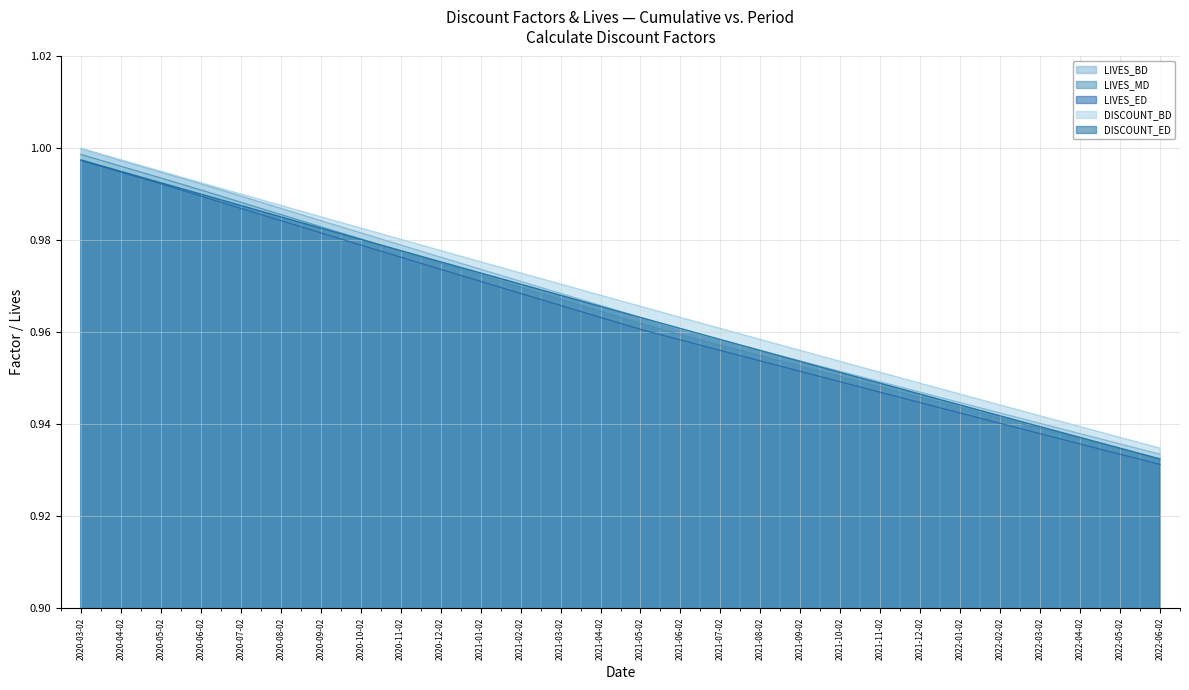

Reading left to right, list all the values displayed in this chart.

LIVES_BD: 2020-03-02=1.0	2020-04-02=1.0	2020-05-02=1.0	2020-06-02=1.0	2020-07-02=1.0	2020-08-02=1.0	2020-09-02=1.0	2020-10-02=1.0	2020-11-02=1.0	2020-12-02=1.0	2021-01-02=1.0	2021-02-02=1.0	2021-03-02=1.0	2021-04-02=1.0	2021-05-02=1.0	2021-06-02=1.0	2021-07-02=1.0	2021-08-02=1.0	2021-09-02=1.0	2021-10-02=1.0	2021-11-02=0.9	2021-12-02=0.9	2022-01-02=0.9	2022-02-02=0.9	2022-03-02=0.9	2022-04-02=0.9	2022-05-02=0.9	2022-06-02=0.9
LIVES_MD: 2020-03-02=1.0	2020-04-02=1.0	2020-05-02=1.0	2020-06-02=1.0	2020-07-02=1.0	2020-08-02=1.0	2020-09-02=1.0	2020-10-02=1.0	2020-11-02=1.0	2020-12-02=1.0	2021-01-02=1.0	2021-02-02=1.0	2021-03-02=1.0	2021-04-02=1.0	2021-05-02=1.0	2021-06-02=1.0	2021-07-02=1.0	2021-08-02=1.0	2021-09-02=1.0	2021-10-02=1.0	2021-11-02=0.9	2021-12-02=0.9	2022-01-02=0.9	2022-02-02=0.9	2022-03-02=0.9	2022-04-02=0.9	2022-05-02=0.9	2022-06-02=0.9
LIVES_ED: 2020-03-02=1.0	2020-04-02=1.0	2020-05-02=1.0	2020-06-02=1.0	2020-07-02=1.0	2020-08-02=1.0	2020-09-02=1.0	2020-10-02=1.0	2020-11-02=1.0	2020-12-02=1.0	2021-01-02=1.0	2021-02-02=1.0	2021-03-02=1.0	2021-04-02=1.0	2021-05-02=1.0	2021-06-02=1.0	2021-07-02=1.0	2021-08-02=1.0	2021-09-02=1.0	2021-10-02=0.9	2021-11-02=0.9	2021-12-02=0.9	2022-01-02=0.9	2022-02-02=0.9	2022-03-02=0.9	2022-04-02=0.9	2022-05-02=0.9	2022-06-02=0.9
DISCOUNT_BD: 2020-03-02=1.0	2020-04-02=1.0	2020-05-02=1.0	2020-06-02=1.0	2020-07-02=1.0	2020-08-02=1.0	2020-09-02=1.0	2020-10-02=1.0	2020-11-02=1.0	2020-12-02=1.0	2021-01-02=1.0	2021-02-02=1.0	2021-03-02=1.0	2021-04-02=1.0	2021-05-02=1.0	2021-06-02=1.0	2021-07-02=1.0	2021-08-02=1.0	2021-09-02=1.0	2021-10-02=1.0	2021-11-02=1.0	2021-12-02=0.9	2022-01-02=0.9	2022-02-02=0.9	2022-03-02=0.9	2022-04-02=0.9	2022-05-02=0.9	2022-06-02=0.9
DISCOUNT_ED: 2020-03-02=1.0	2020-04-02=1.0	2020-05-02=1.0	2020-06-02=1.0	2020-07-02=1.0	2020-08-02=1.0	2020-09-02=1.0	2020-10-02=1.0	2020-11-02=1.0	2020-12-02=1.0	2021-01-02=1.0	2021-02-02=1.0	2021-03-02=1.0	2021-04-02=1.0	2021-05-02=1.0	2021-06-02=1.0	2021-07-02=1.0	2021-08-02=1.0	2021-09-02=1.0	2021-10-02=1.0	2021-11-02=0.9	2021-12-02=0.9	2022-01-02=0.9	2022-02-02=0.9	2022-03-02=0.9	2022-04-02=0.9	2022-05-02=0.9	2022-06-02=0.9